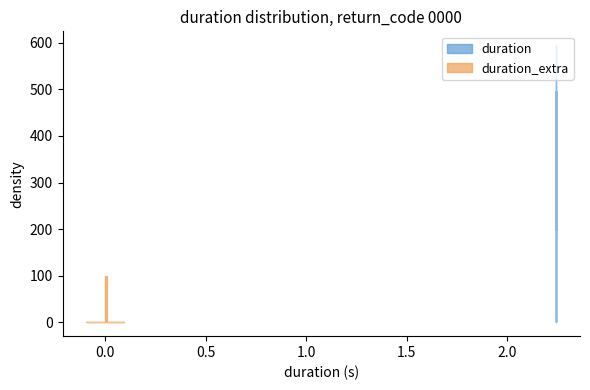

The duration series shows 3.2 at 10. True or false?

False